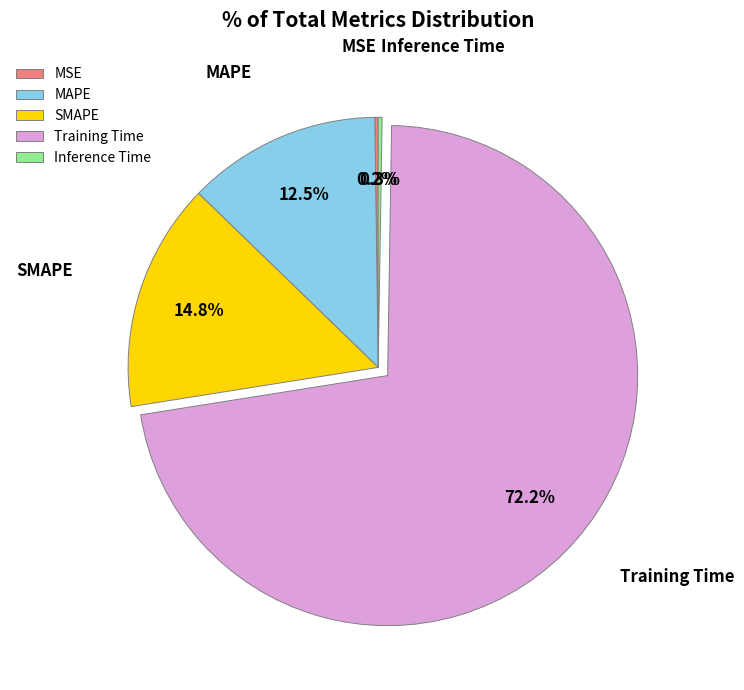

Is there a majority slice in this chart?

Yes